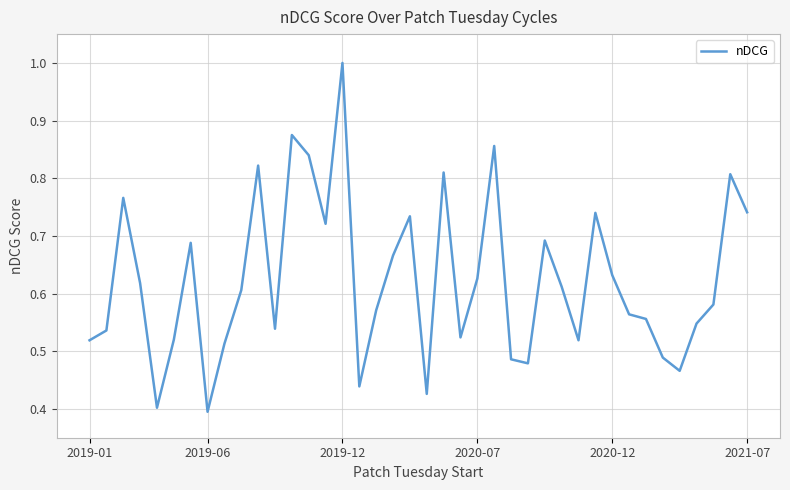

What is the greatest value displayed?

1.0